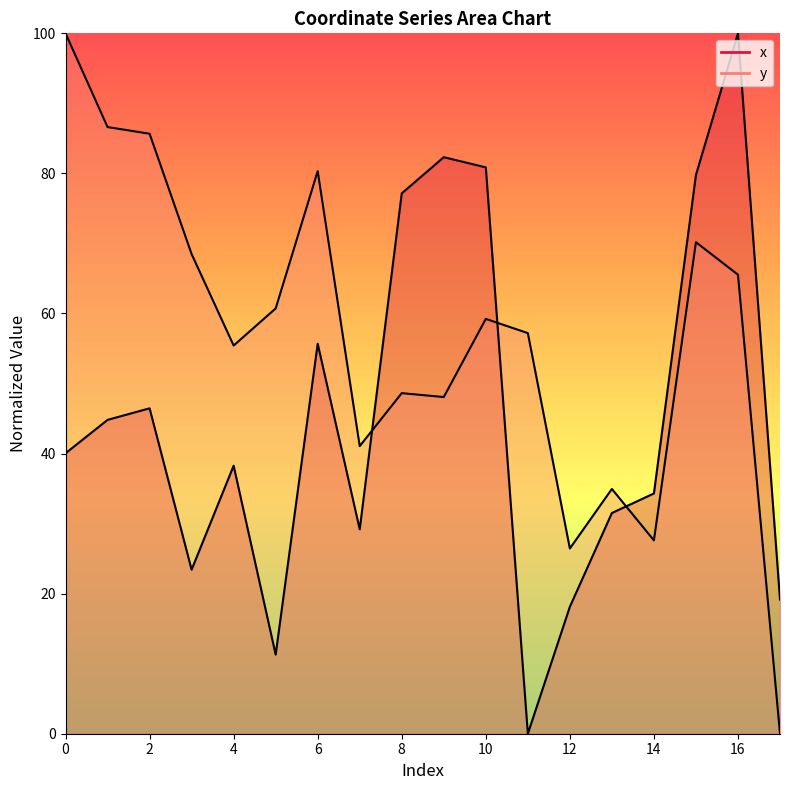

How many lines are shown in the chart?

2